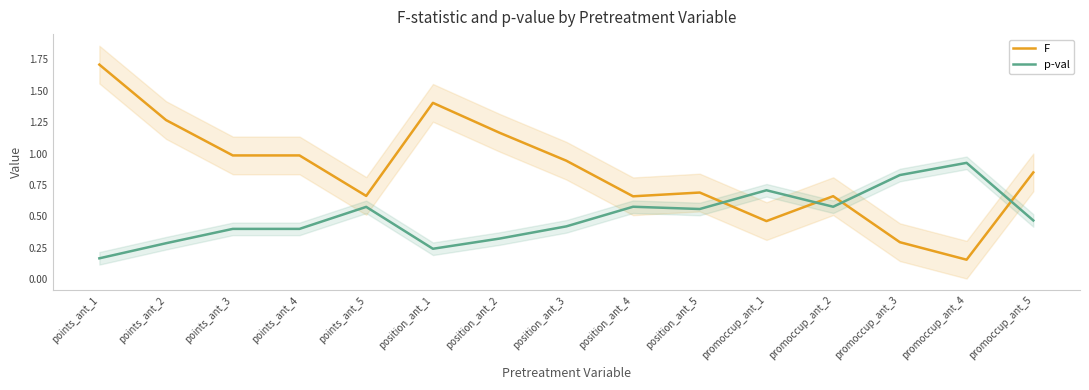

What is the maximum value shown in the chart?

1.7